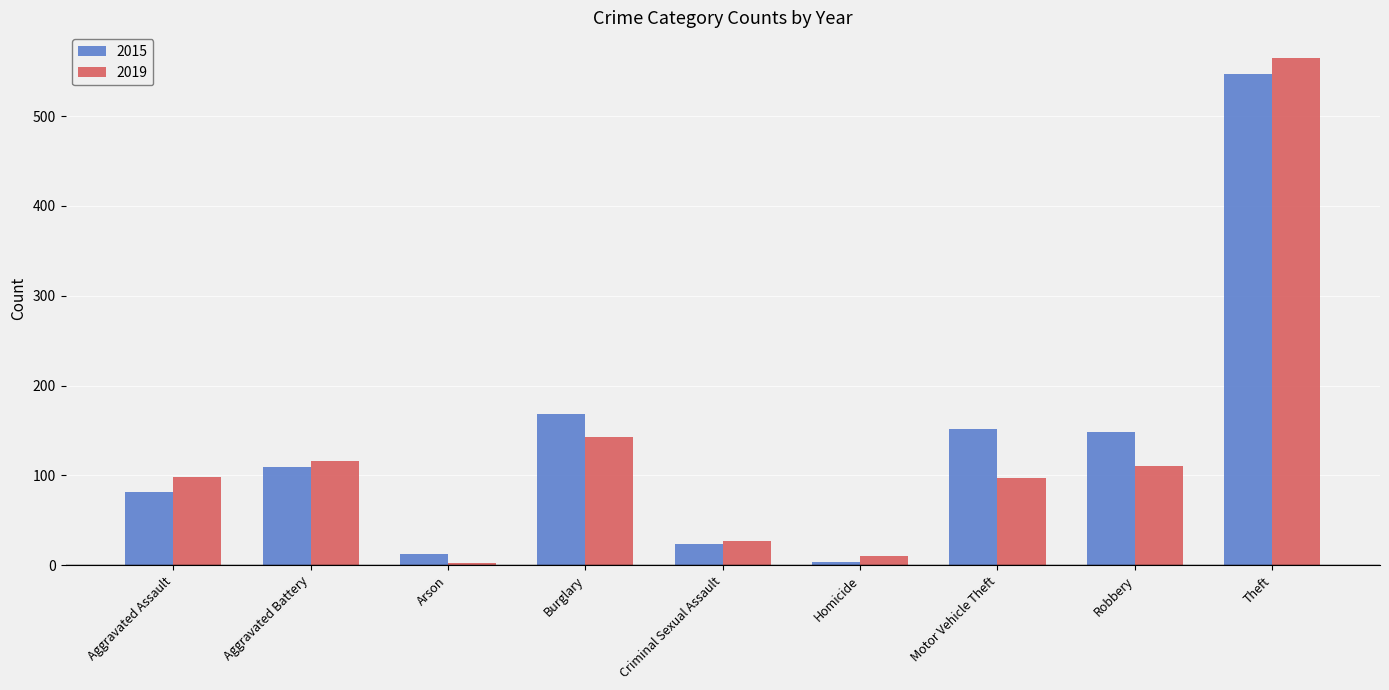

At how many categories does at least one series exceed 519?

1